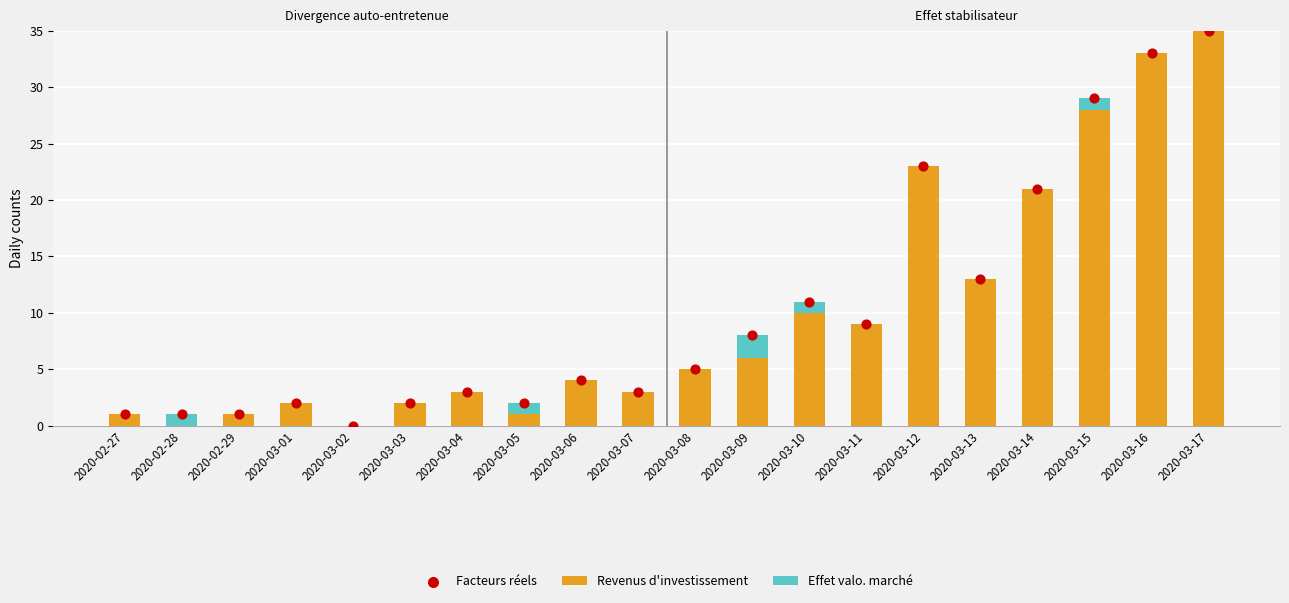

At how many categories does at least one series exceed 19?

5